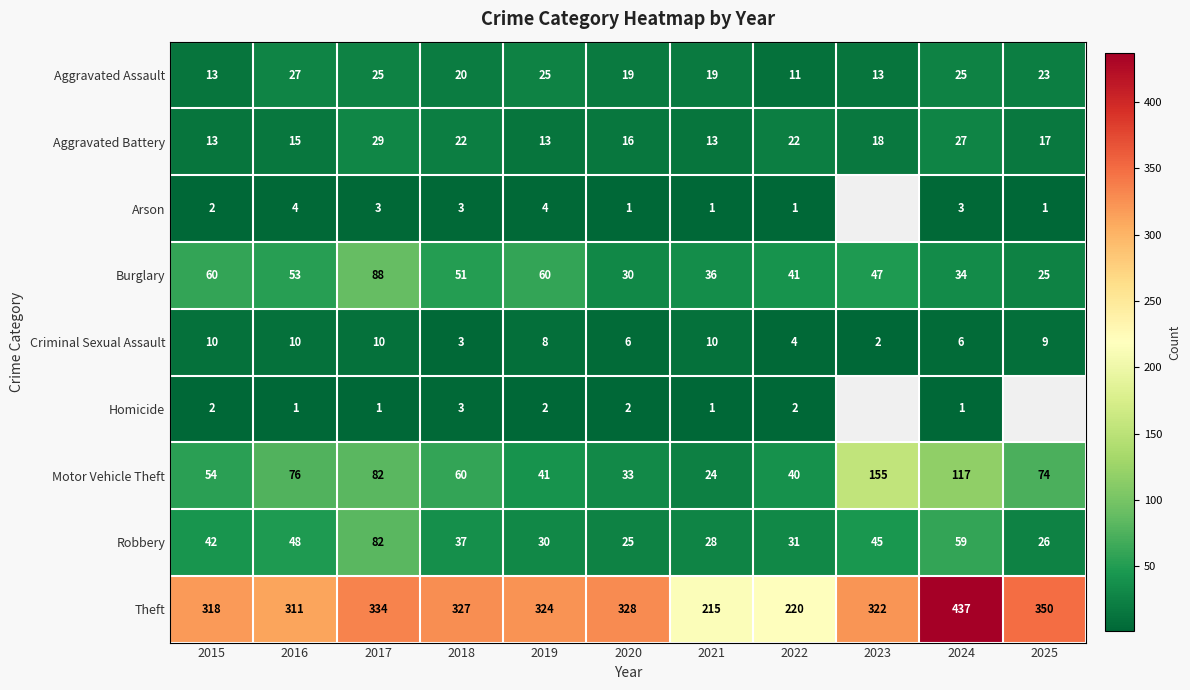

At which label does Theft first exceed 324?

2017